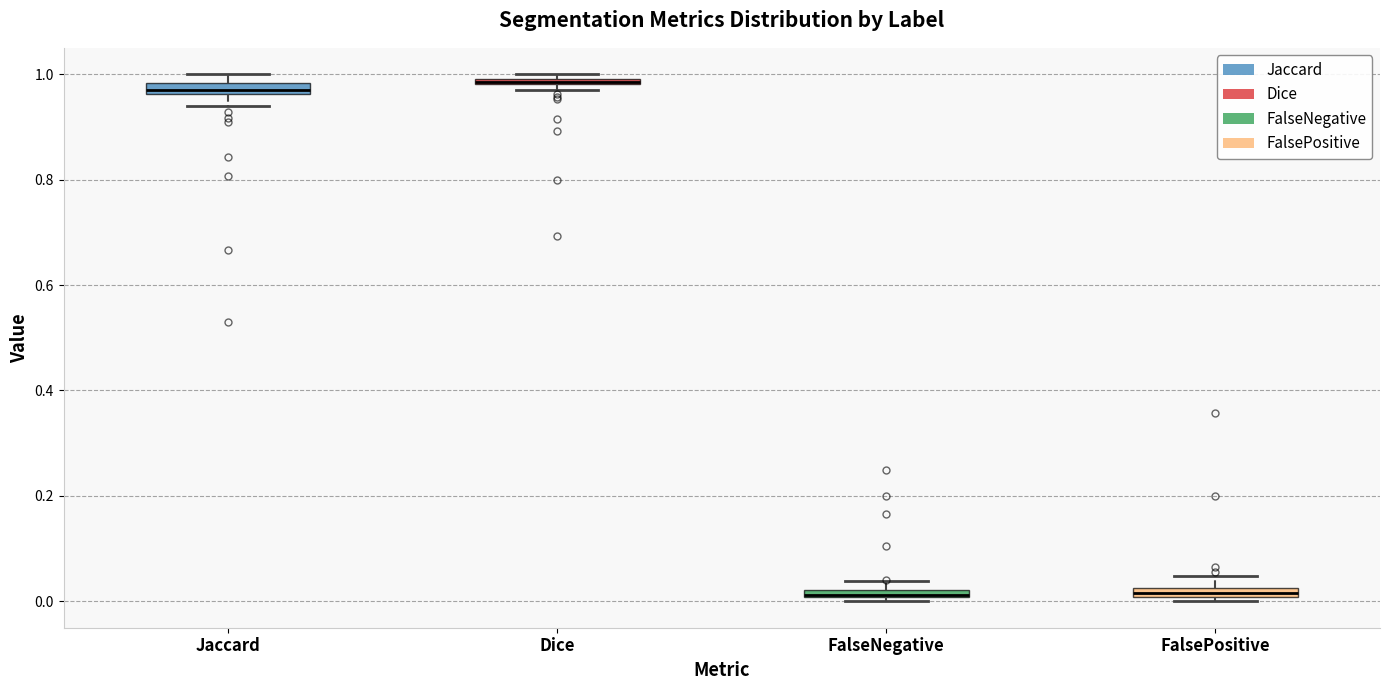

Where is the upper edge of the box for Jaccard on the y-axis? The values are not printed on the chart, so give them approximately, as read against the axis.

0.98